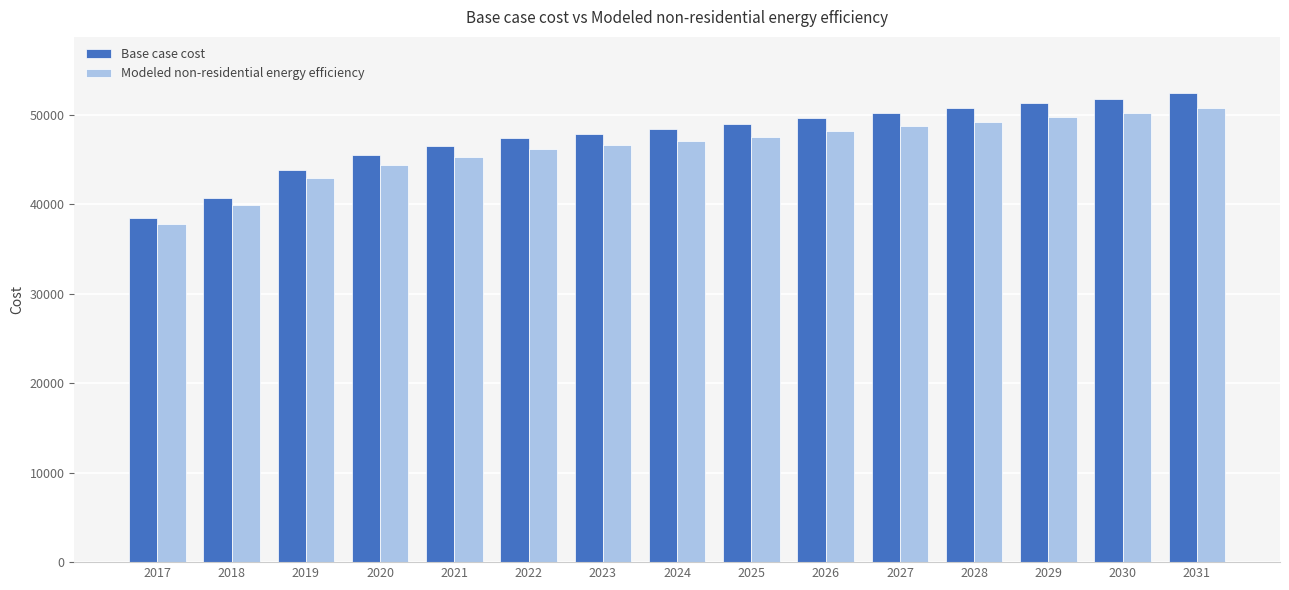

Reading right to left, transcribe all the data shown in this chart.

Base case cost: 2031=52417.7	2030=51734.3	2029=51307.2	2028=50709.3	2027=50196.8	2026=49598.8	2025=48915.5	2024=48403.0	2023=47890.5	2022=47377.9	2021=46523.7	2020=45498.7	2019=43875.8	2018=40715.3	2017=38409.0
Modeled non-residential energy efficiency: 2031=50797.1	2030=50163.8	2029=49767.9	2028=49213.8	2027=48738.8	2026=48184.6	2025=47551.3	2024=47076.3	2023=46601.3	2022=46126.3	2021=45334.7	2020=44384.7	2019=42880.6	2018=39951.5	2017=37814.0